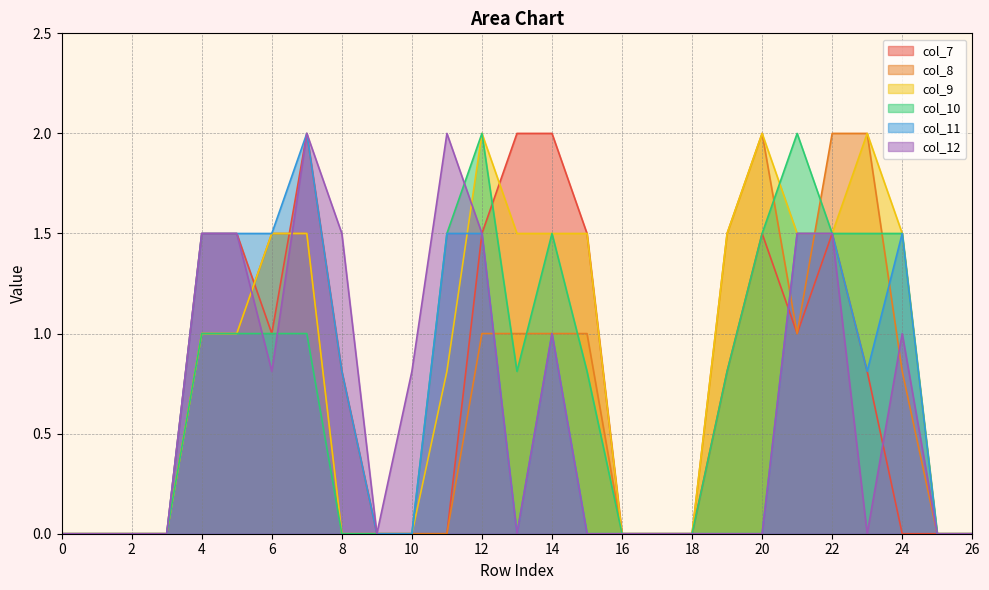

What is the average value of the col_9 series?

0.8